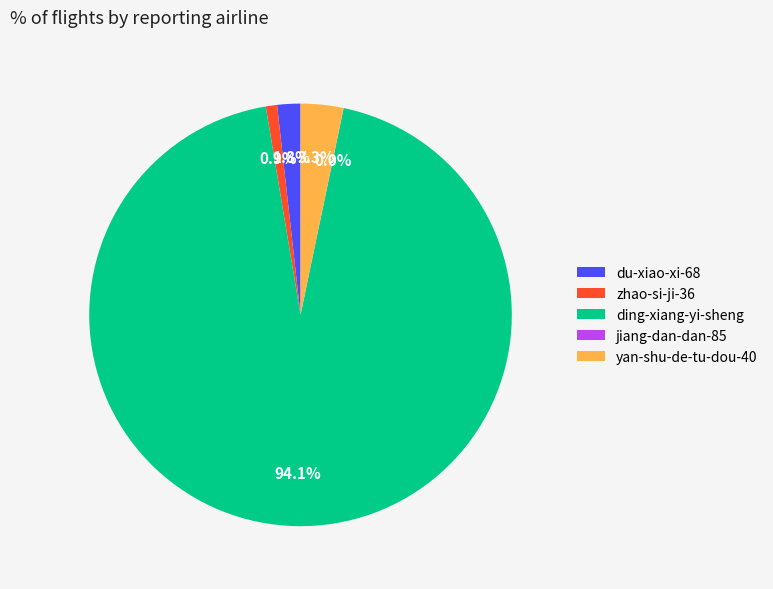

What percentage is NOT represented by yan-shu-de-tu-dou-40?

96.7%